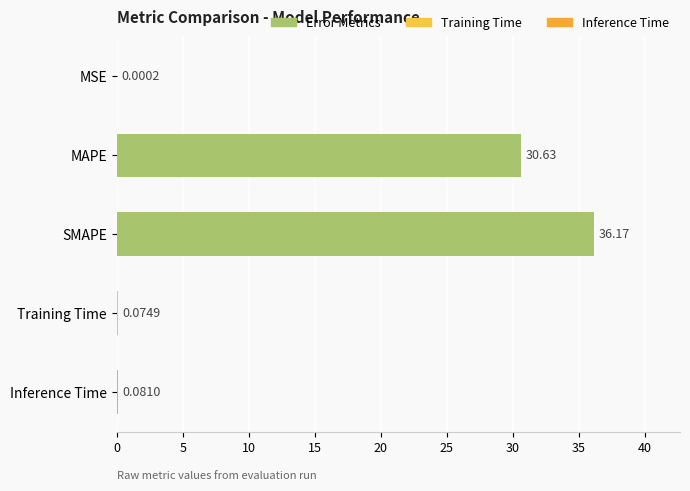

Where is the data nearest to the value 18?

MAPE